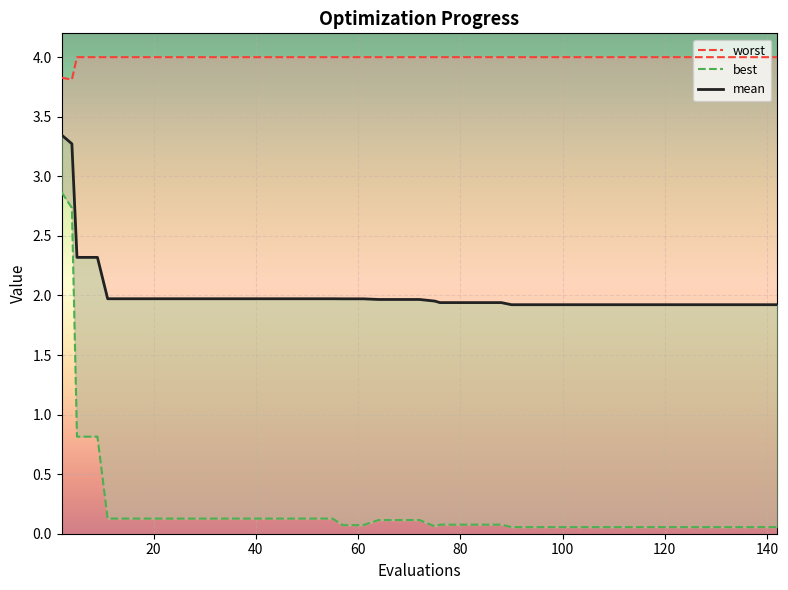

What is the highest value of the worst series?

4.0